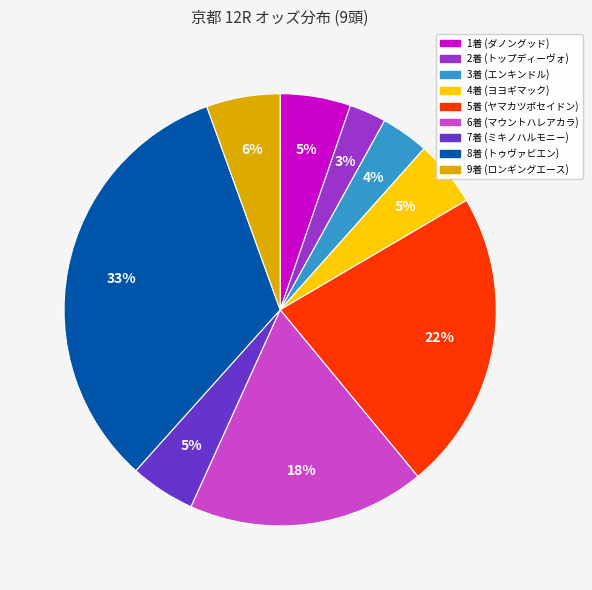

To the nearest percent, what is the average slice percentage?

11%